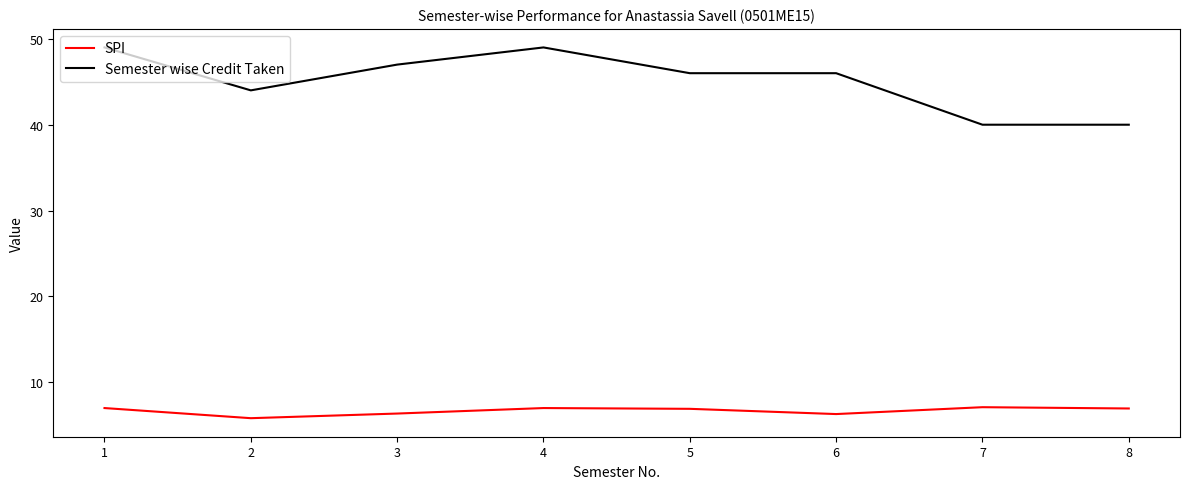

The value of SPI at 2 is 5.8. True or false?

True